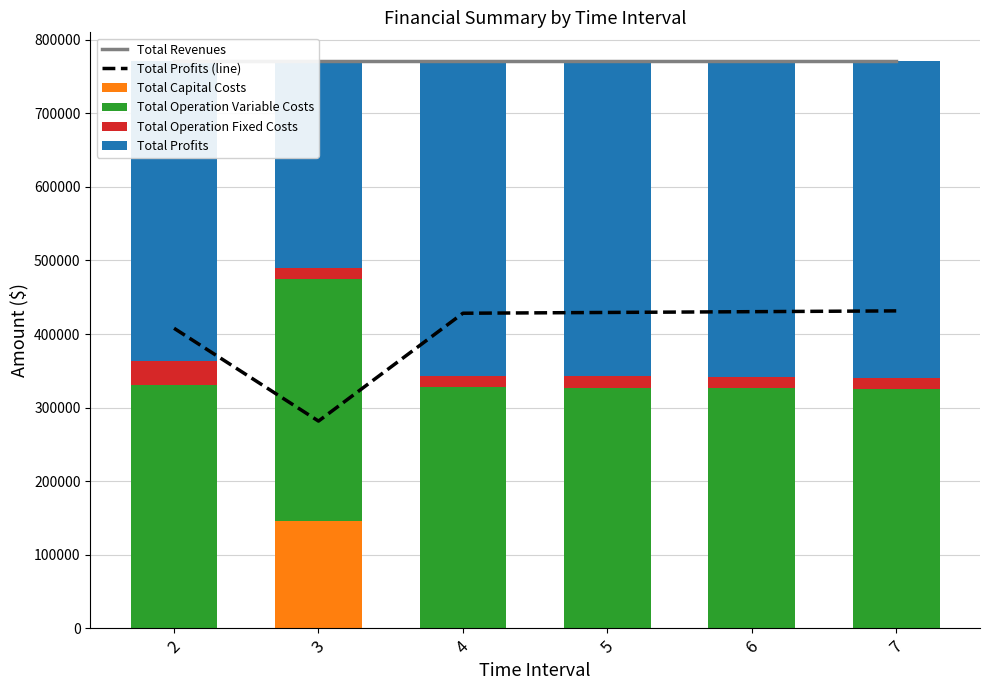

What is the sum of the Total Operation Fixed Costs values at 4 and 7?

30601.1